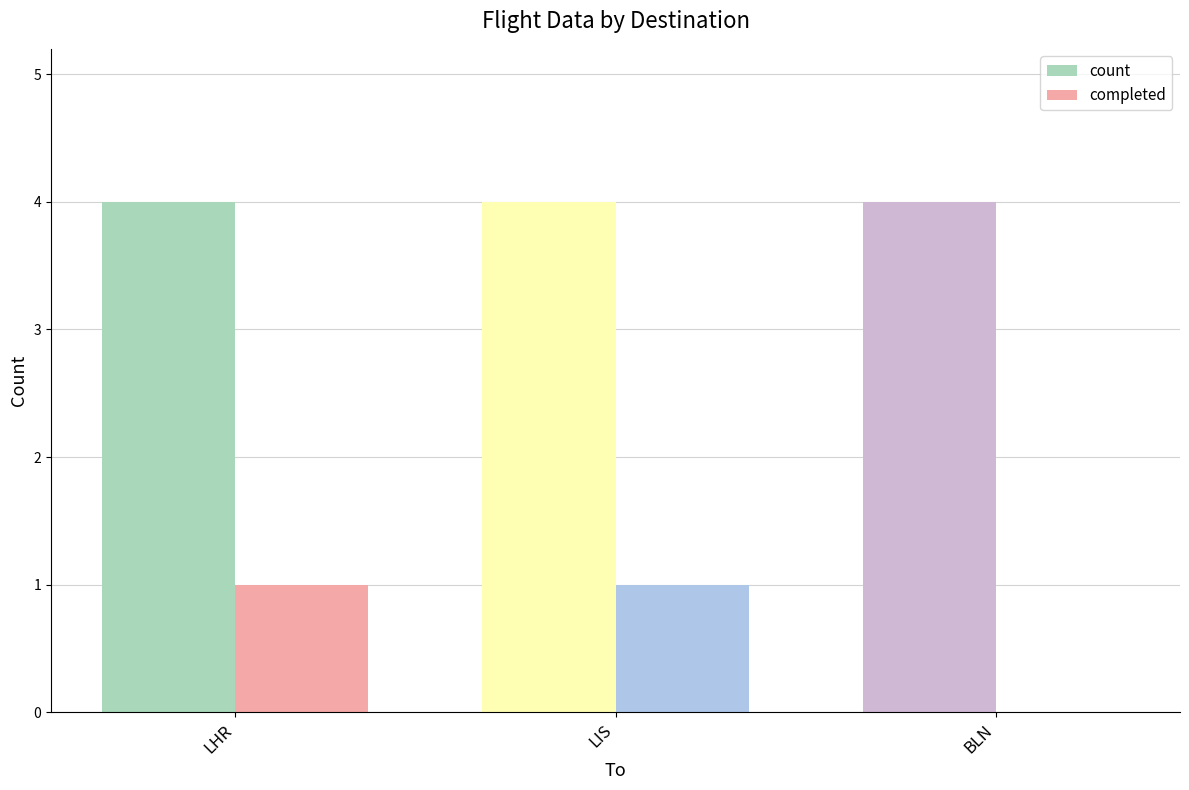

How many data points does each series have?

3